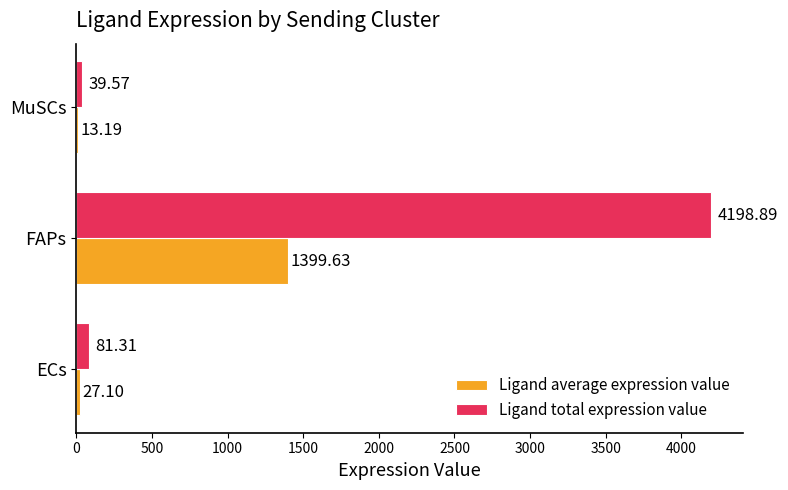

What is the sum of the Ligand total expression value values at FAPs and ECs?

4280.2